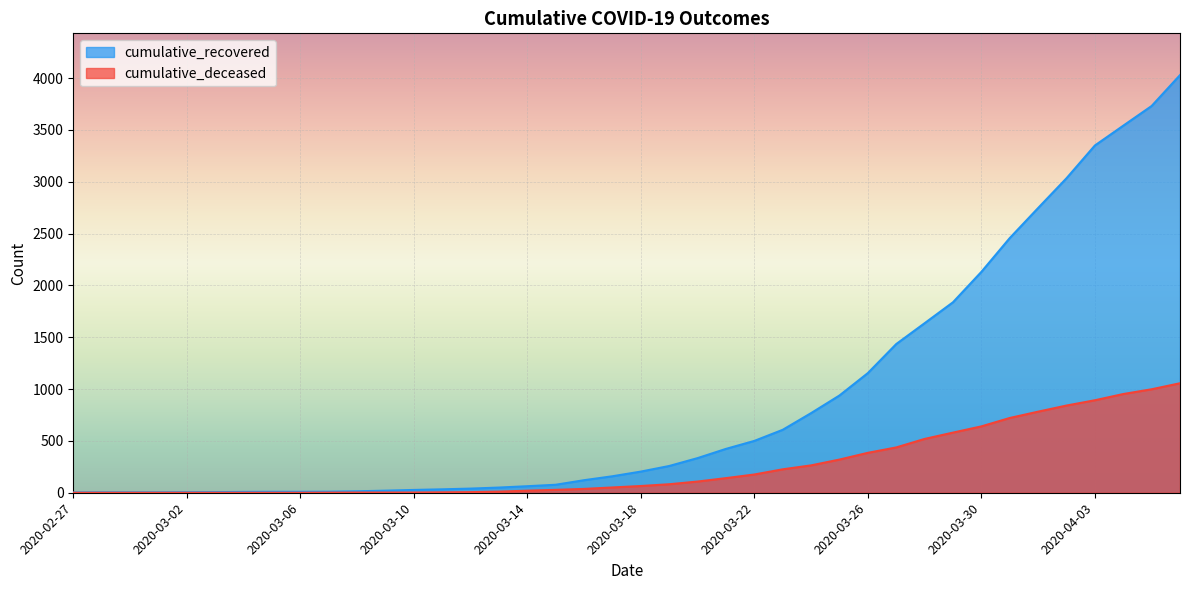

What is the difference between the highest and lowest values at 2020-03-08?

12